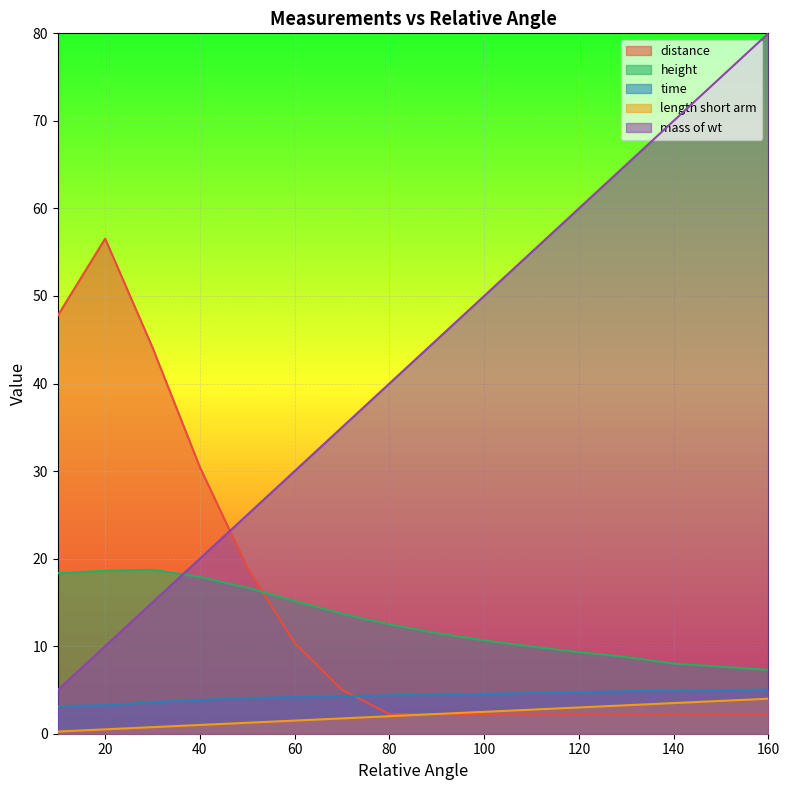

At which category does the chart reach its minimum across all series?

10